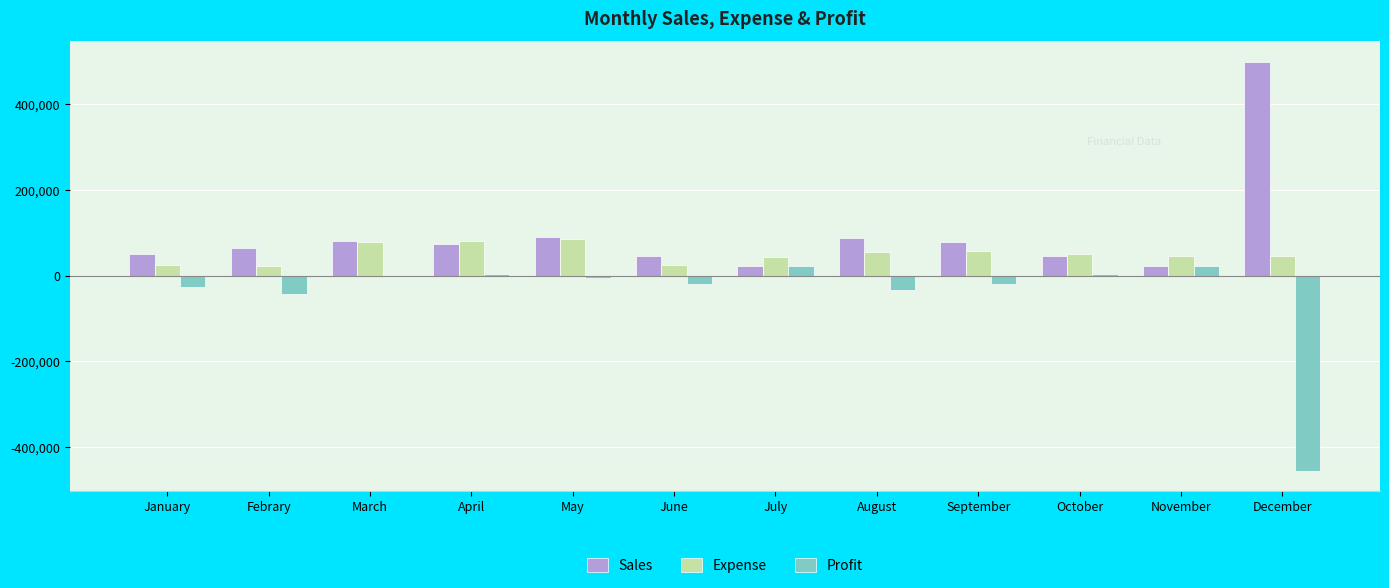

What is the maximum value shown in the chart?

500236